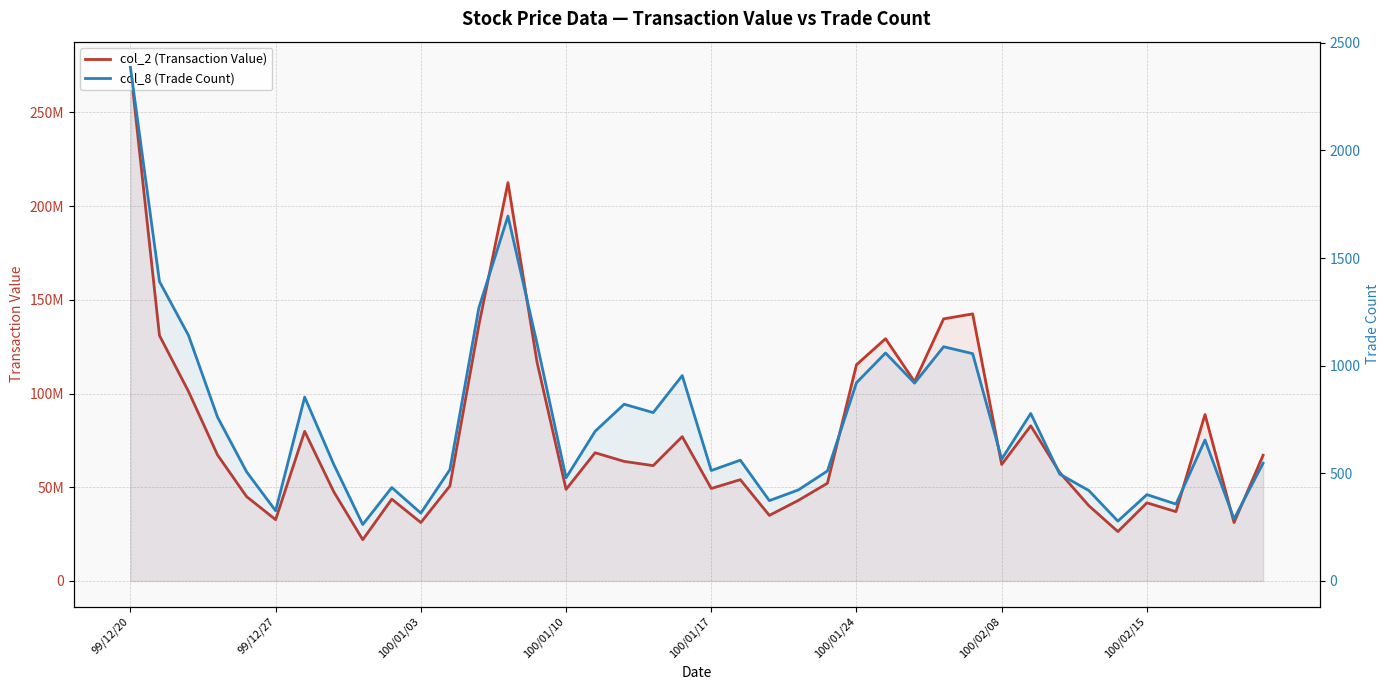

How many lines are shown in the chart?

2